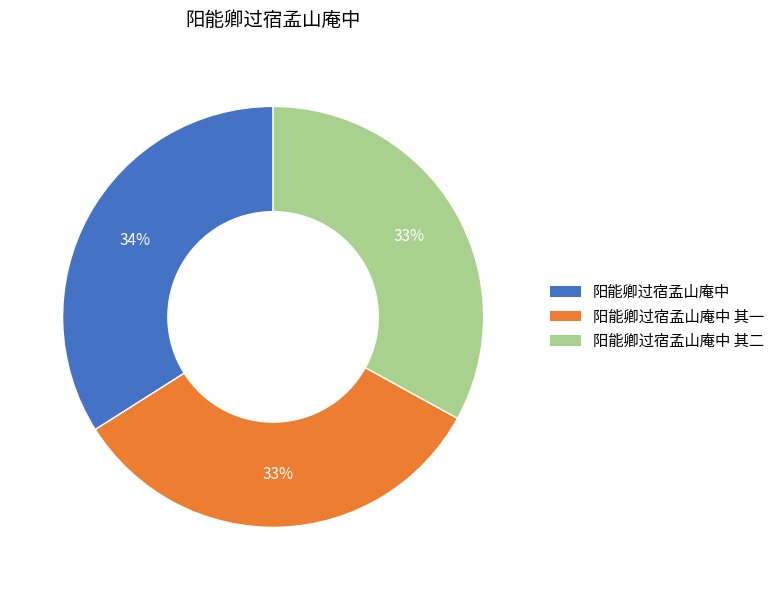

To the nearest percent, what is the average slice percentage?

33%